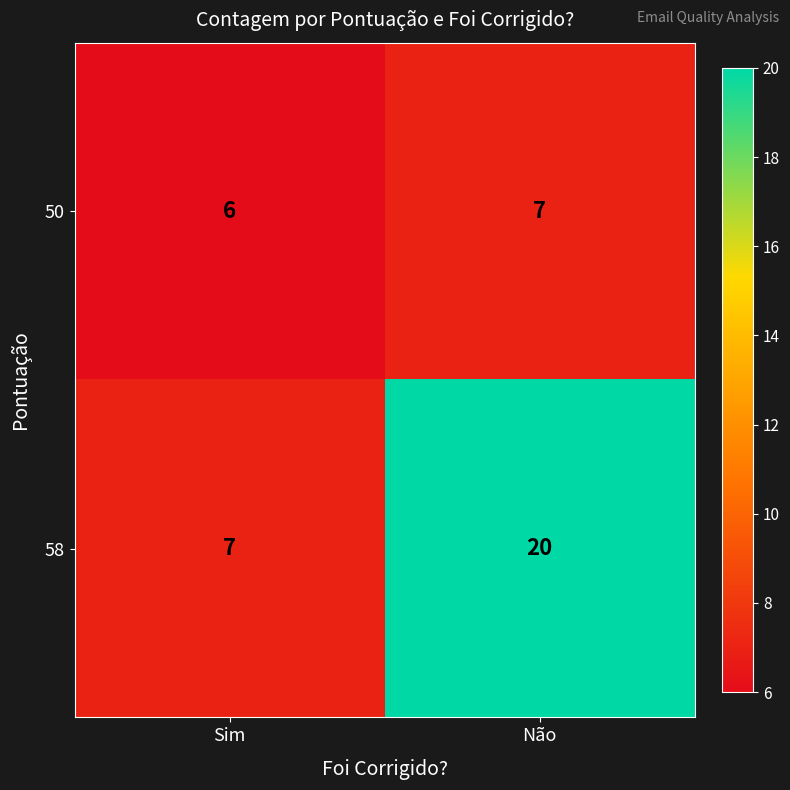

What is the spread (max minus min) of values at Não?

13